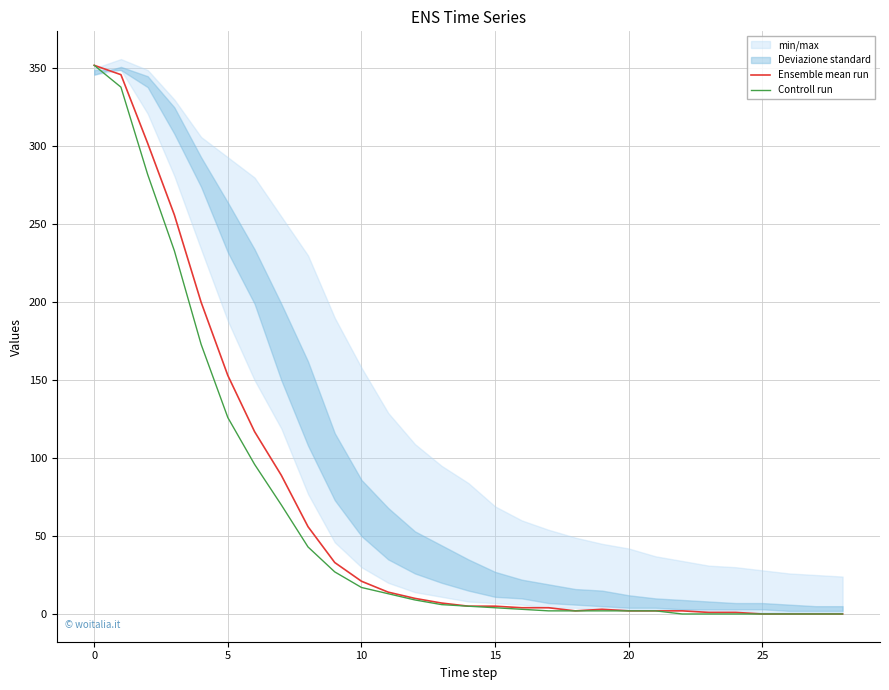

List the series in order of their peak value, lowest first.

Ensemble mean run, Controll run